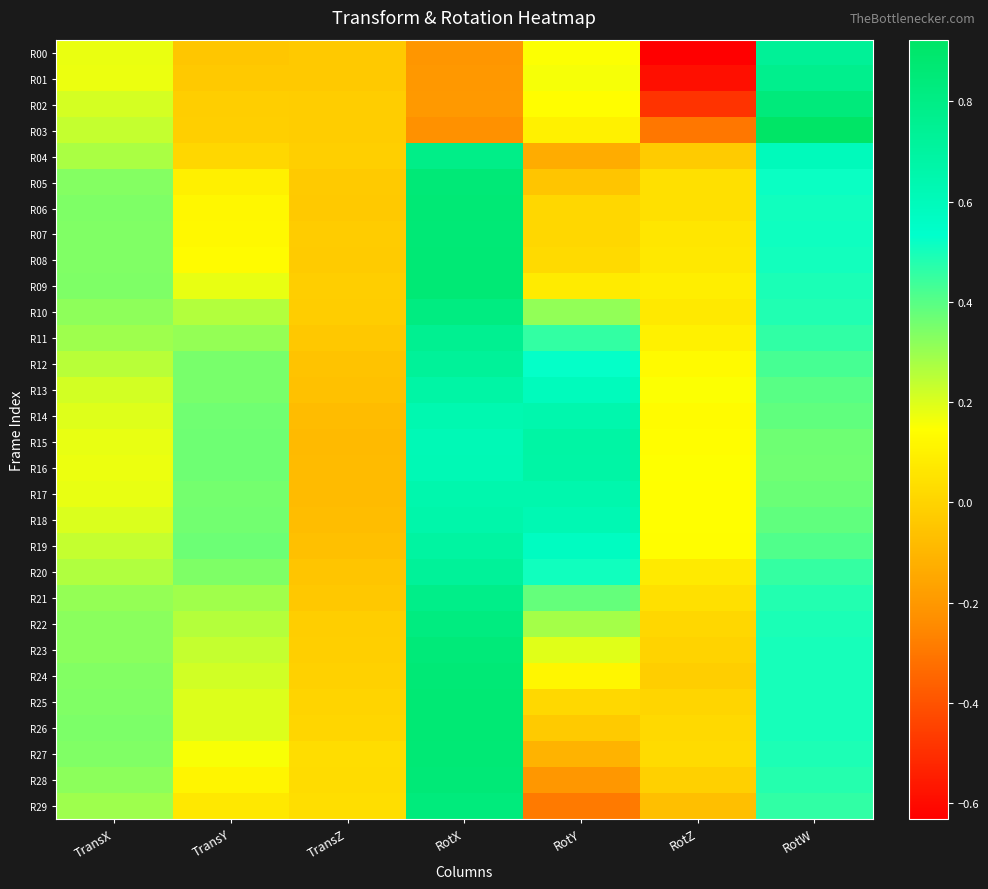

At how many categories does at least one series exceed 0?

7